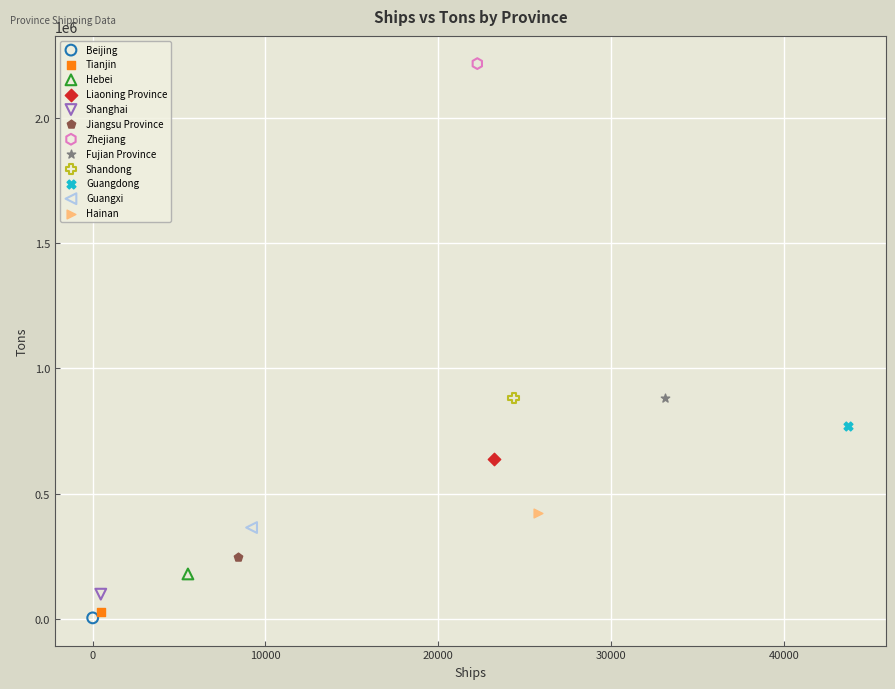

Which series contains the highest Y value?

Zhejiang